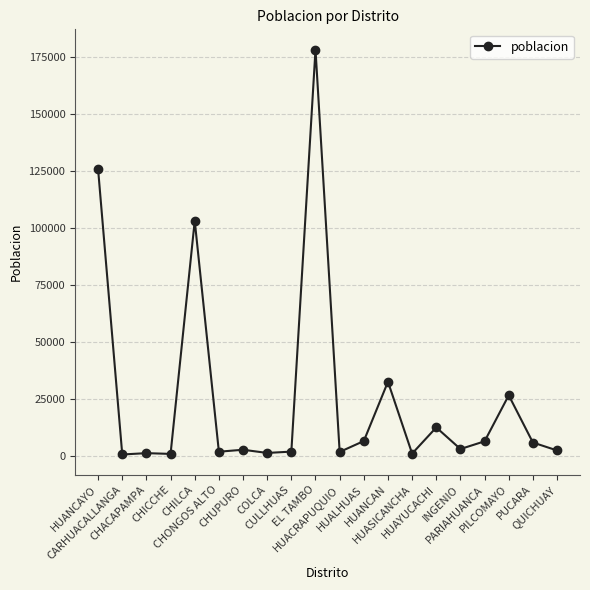

True or false: there are more than 0 points higher than both neighbors.

True